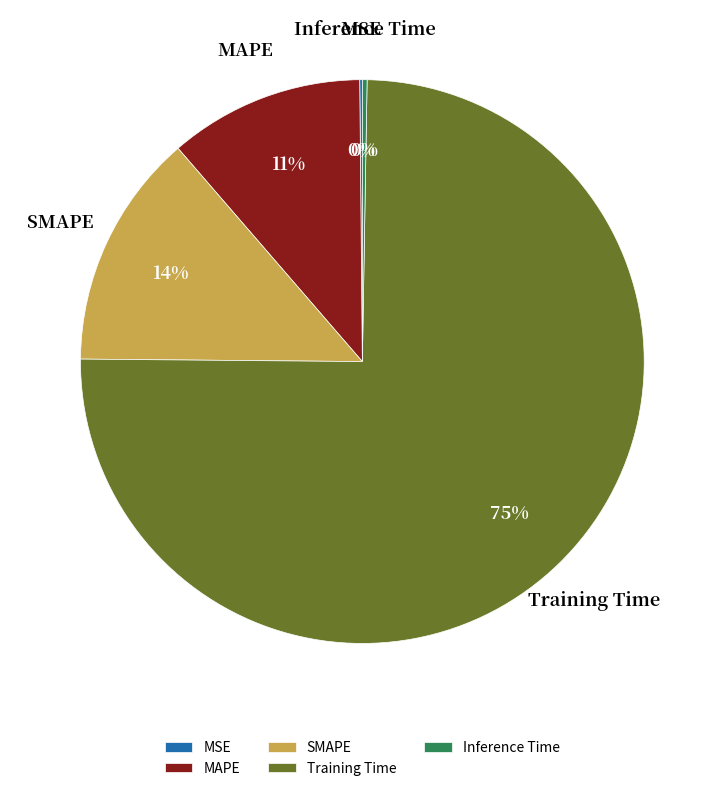

Is it true that MAPE is 19% of the pie?

False